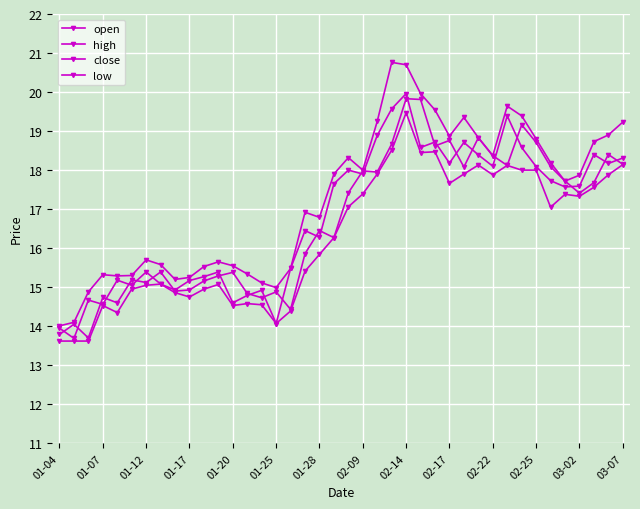

What is the average value of the close series?

16.8